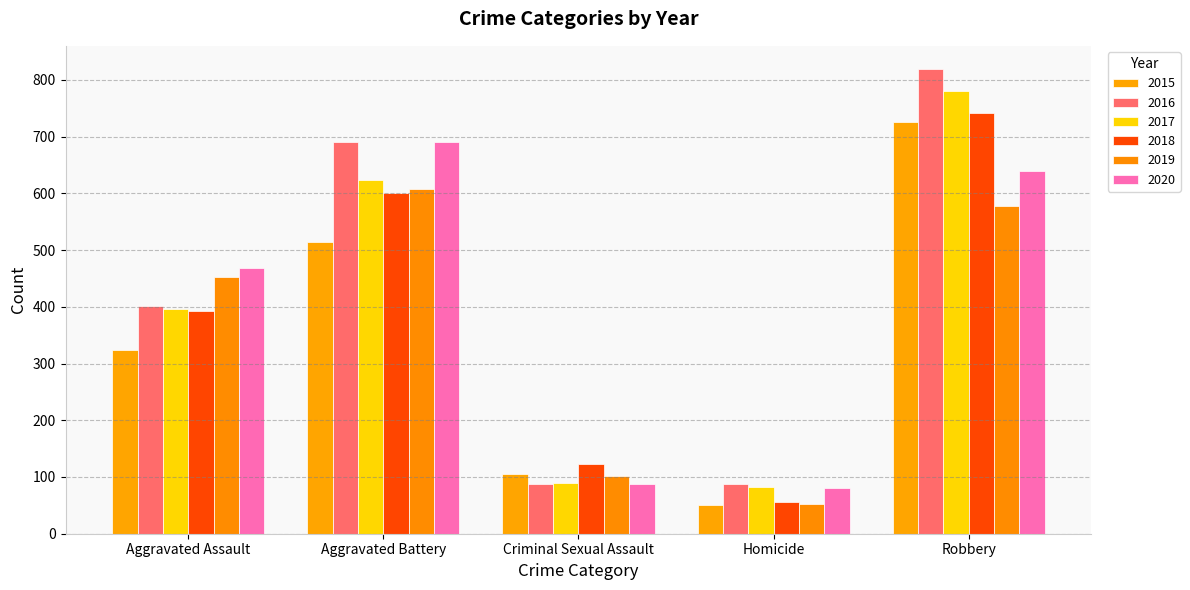

What is the label of the 4th bar from the left?

Homicide